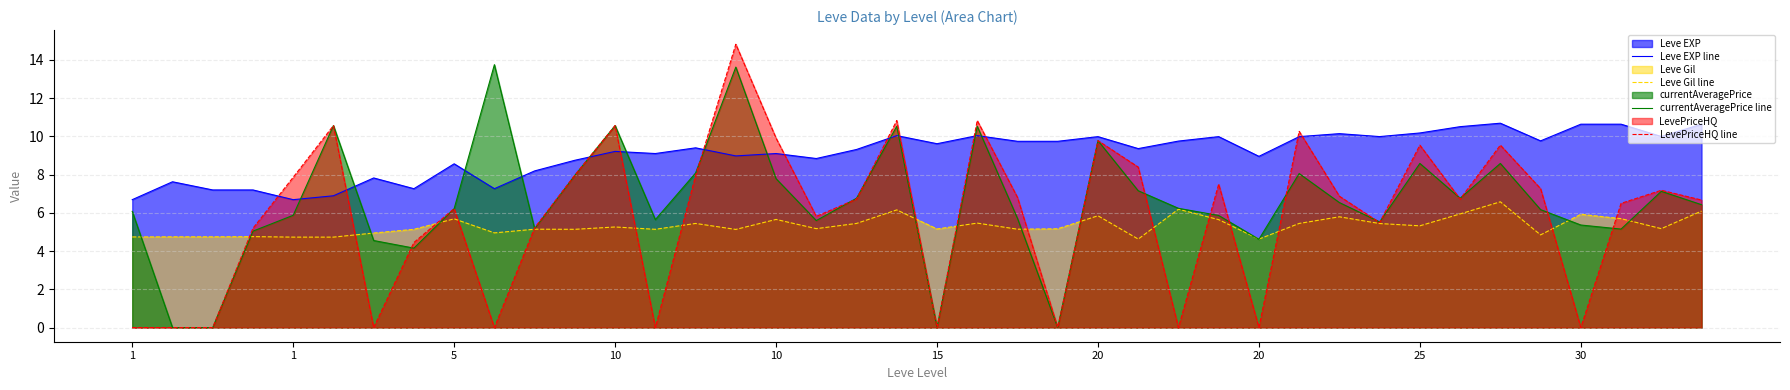

What is the value of the currentAveragePrice line point at the 13th from the left?

10.6